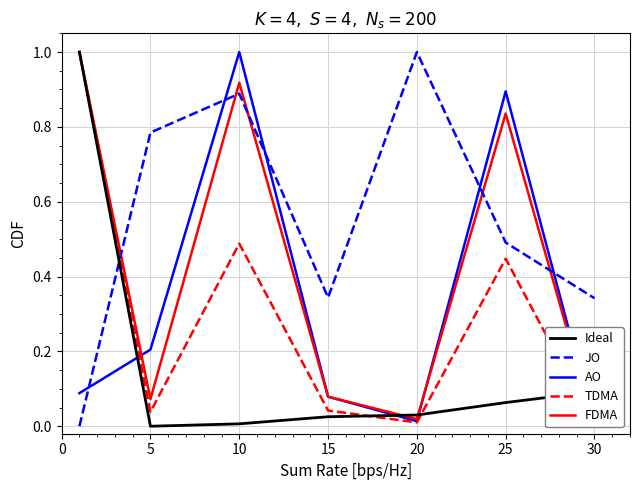

Is this an area chart (filled region under the line)?

No